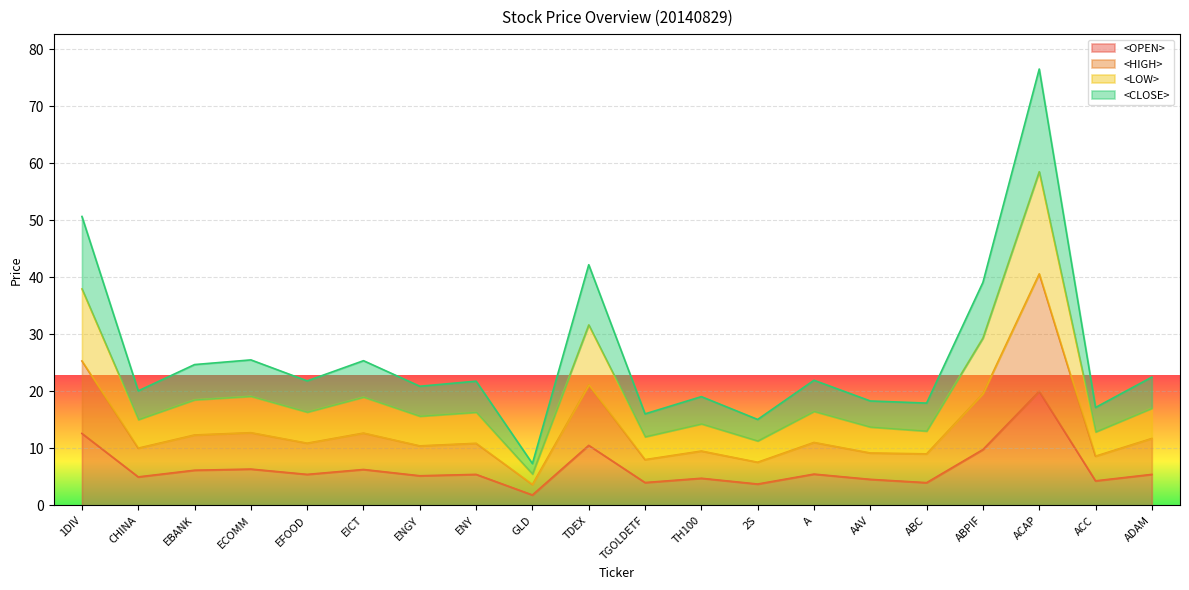

Count the number of data series in this chart.

4